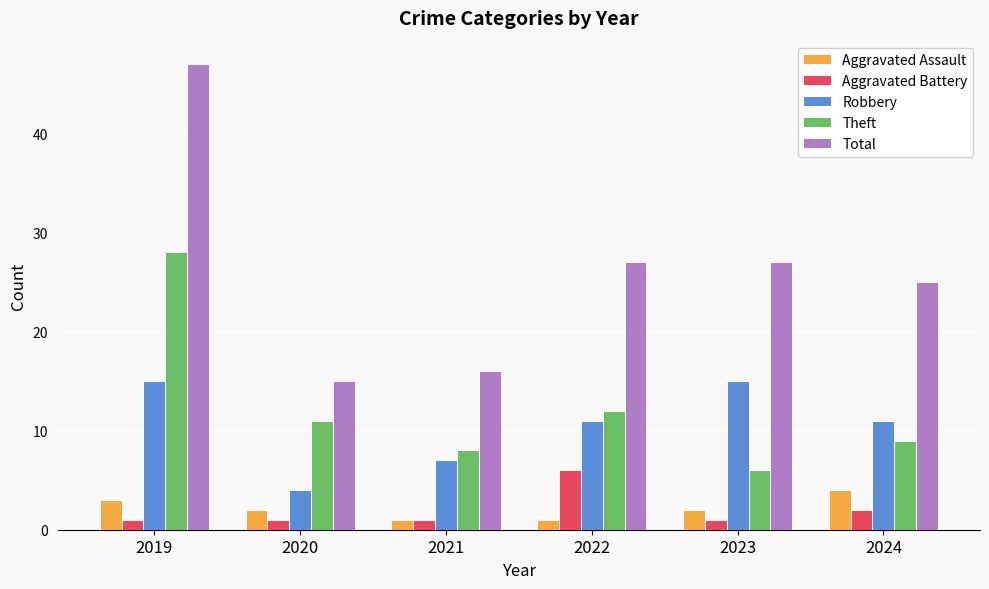

What is the value of the Aggravated Assault bar at the 2nd from the left?

2